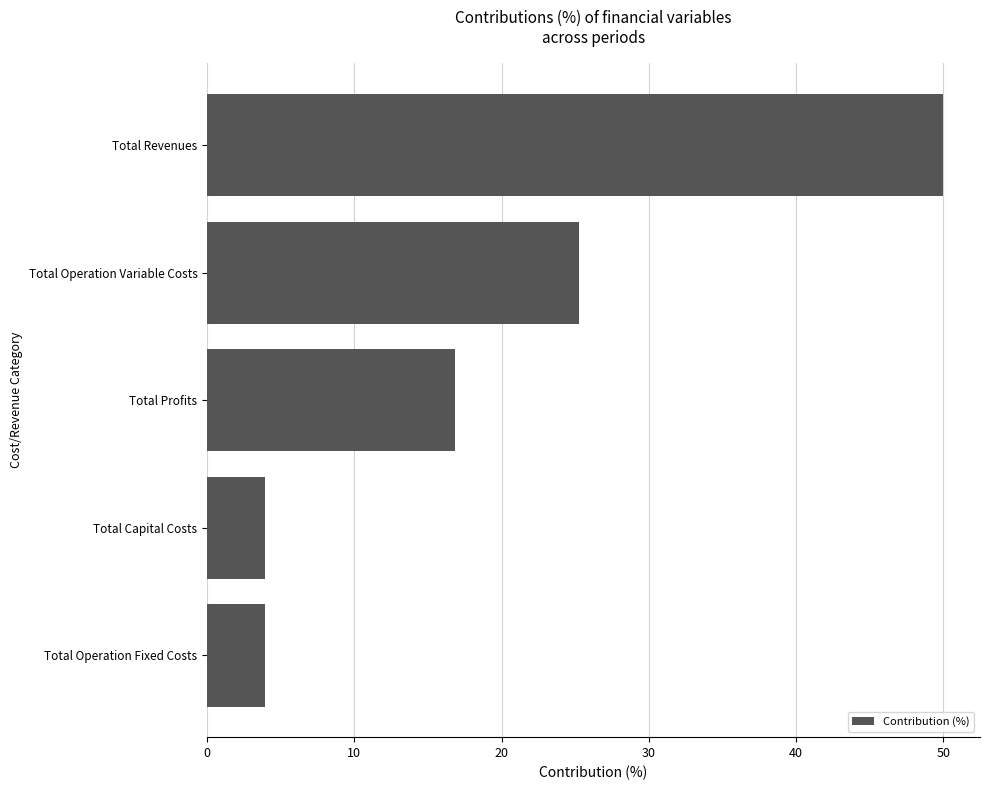

At which label is the value closest to 26?

Total Operation Variable Costs